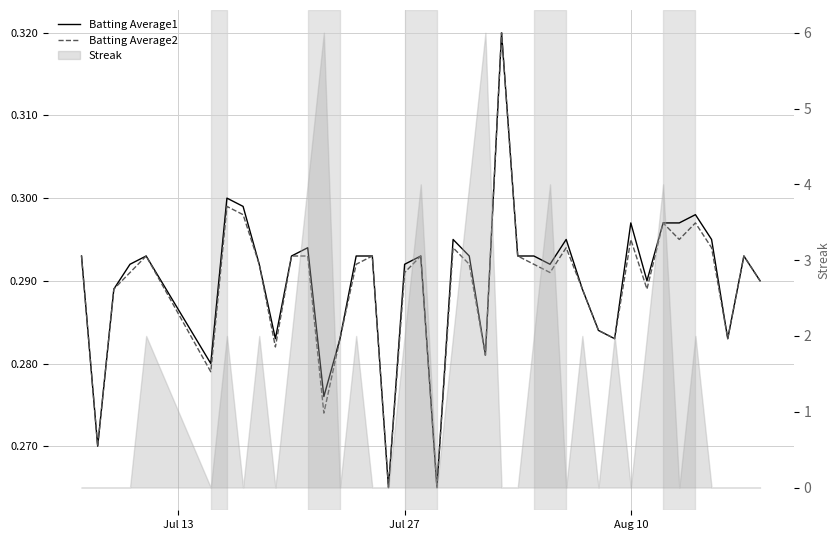

What is the sum of all Batting Average2 values?

11.6